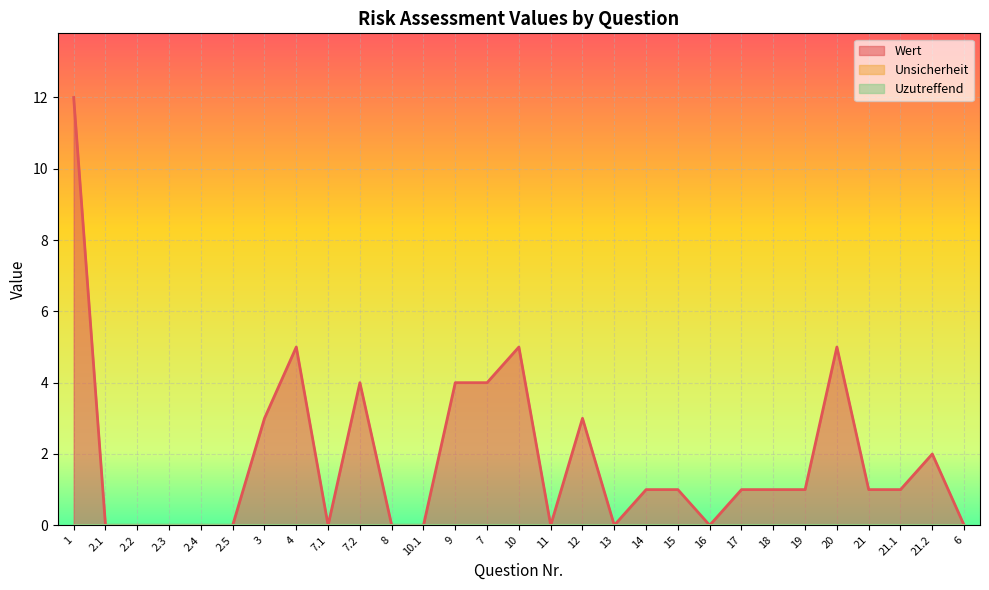

True or false: Uzutreffend and Unsicherheit cross at least once.

False